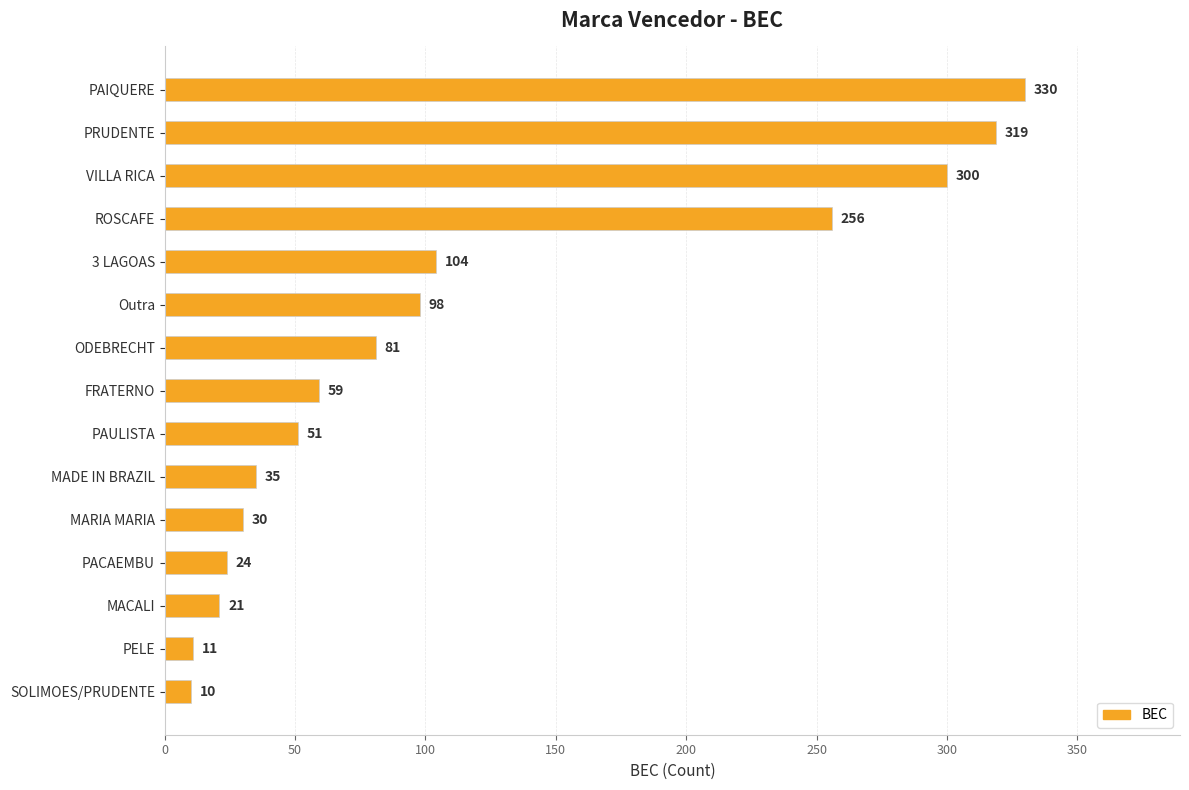

What is the average value?

115